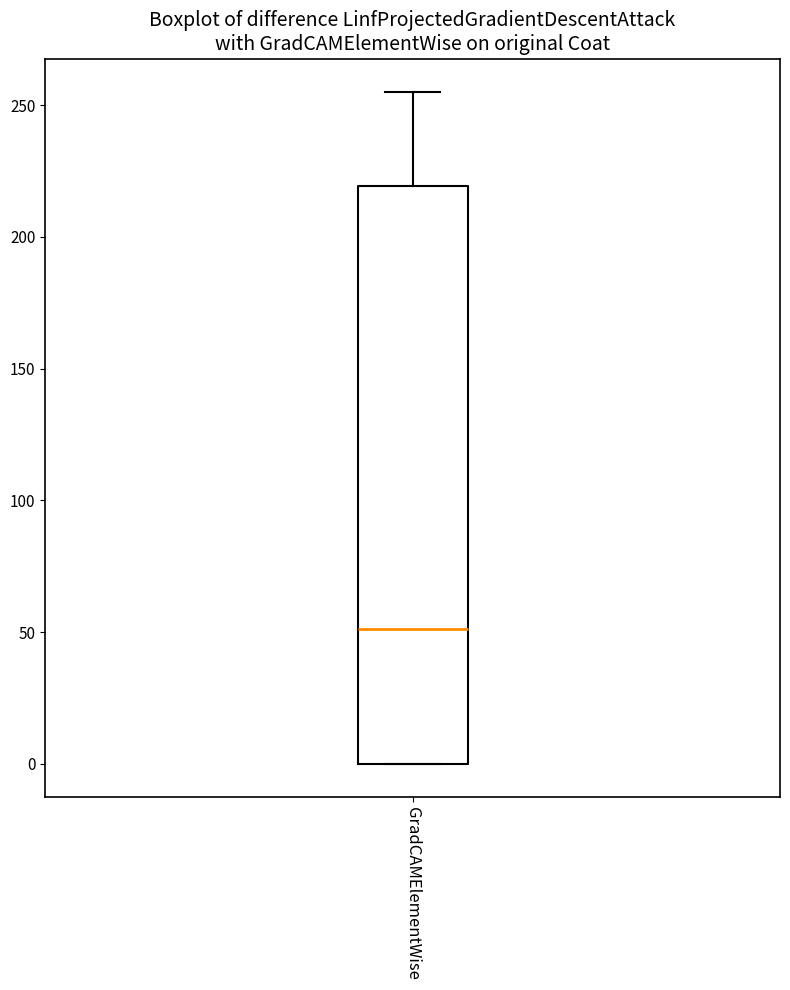

Where does the median line of the box for GradCAMElementWise sit on the y-axis? The values are not printed on the chart, so give them approximately, as read against the axis.

50